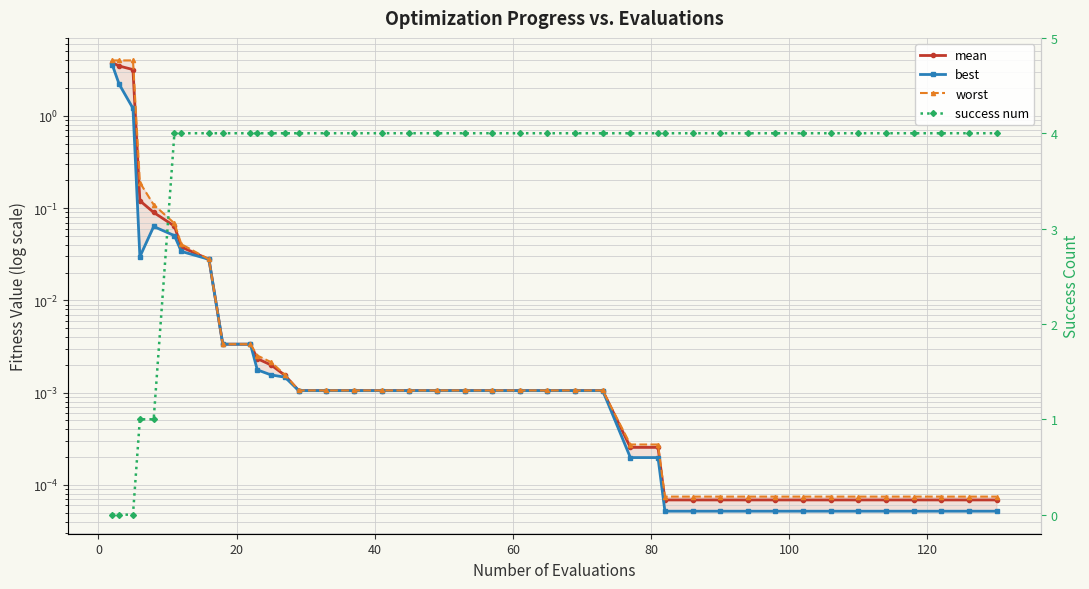

Which series has the largest total across all categories?

success num